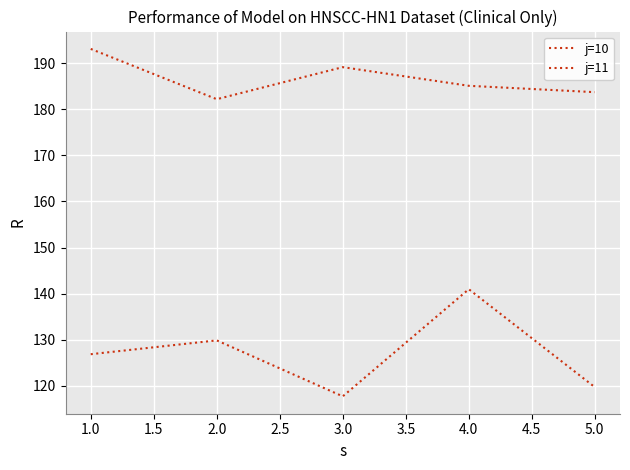

Is this an area chart (filled region under the line)?

No